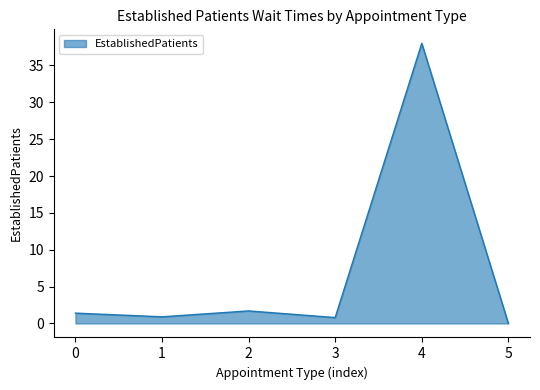

The chart shows a value of 0.9 at 1. True or false?

True